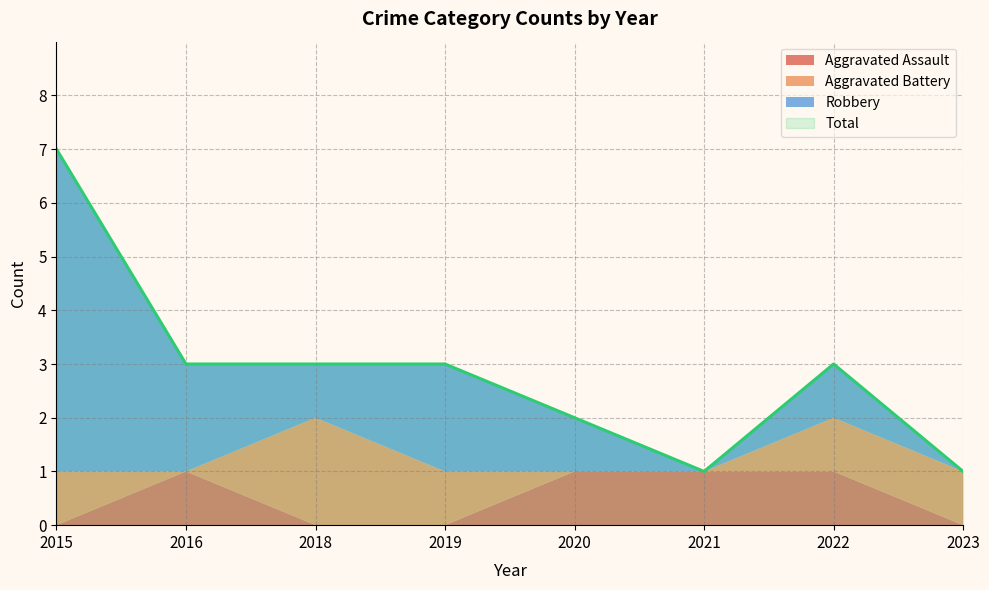

Which series changed the most between 2015 and 2023?

Robbery